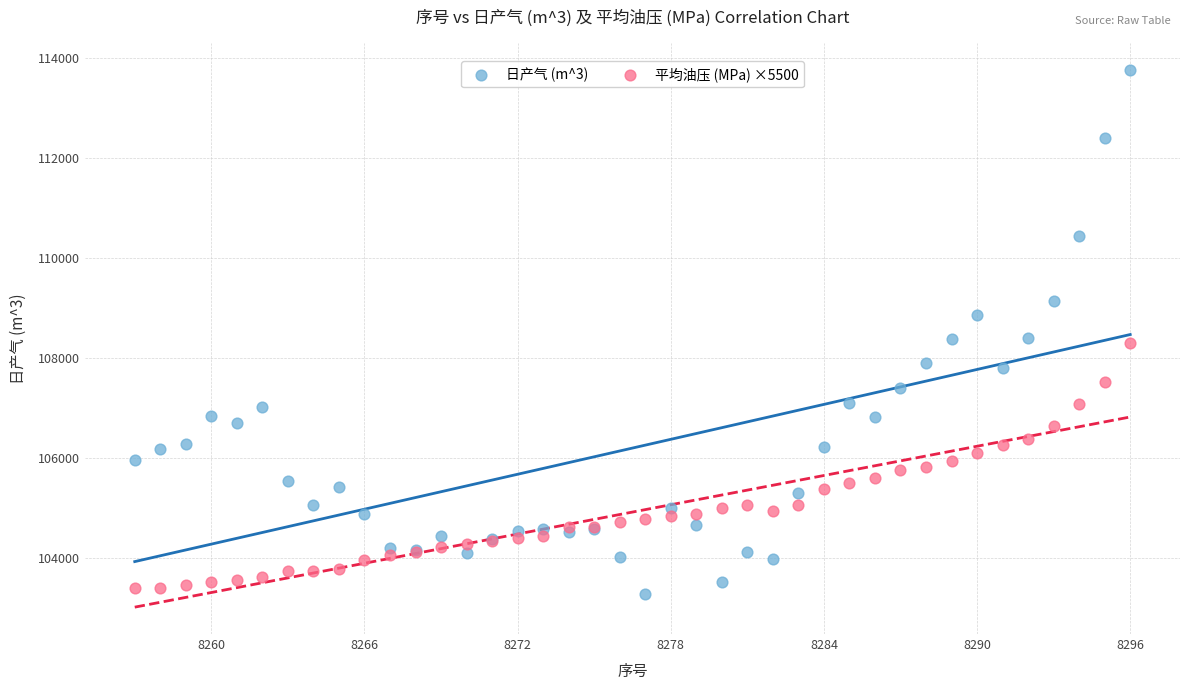

What is the X range (max minus min) for the scatter plot?

39.0